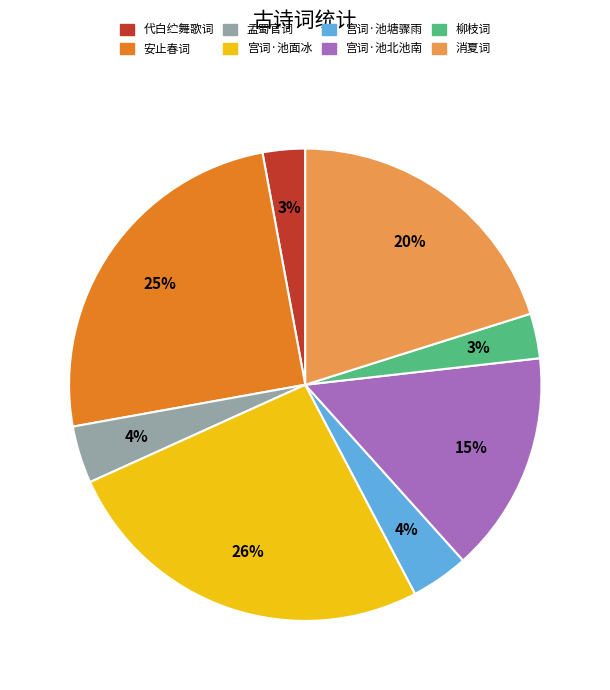

To the nearest percent, what is the difference between the largest and smallest slice percentages?

23%